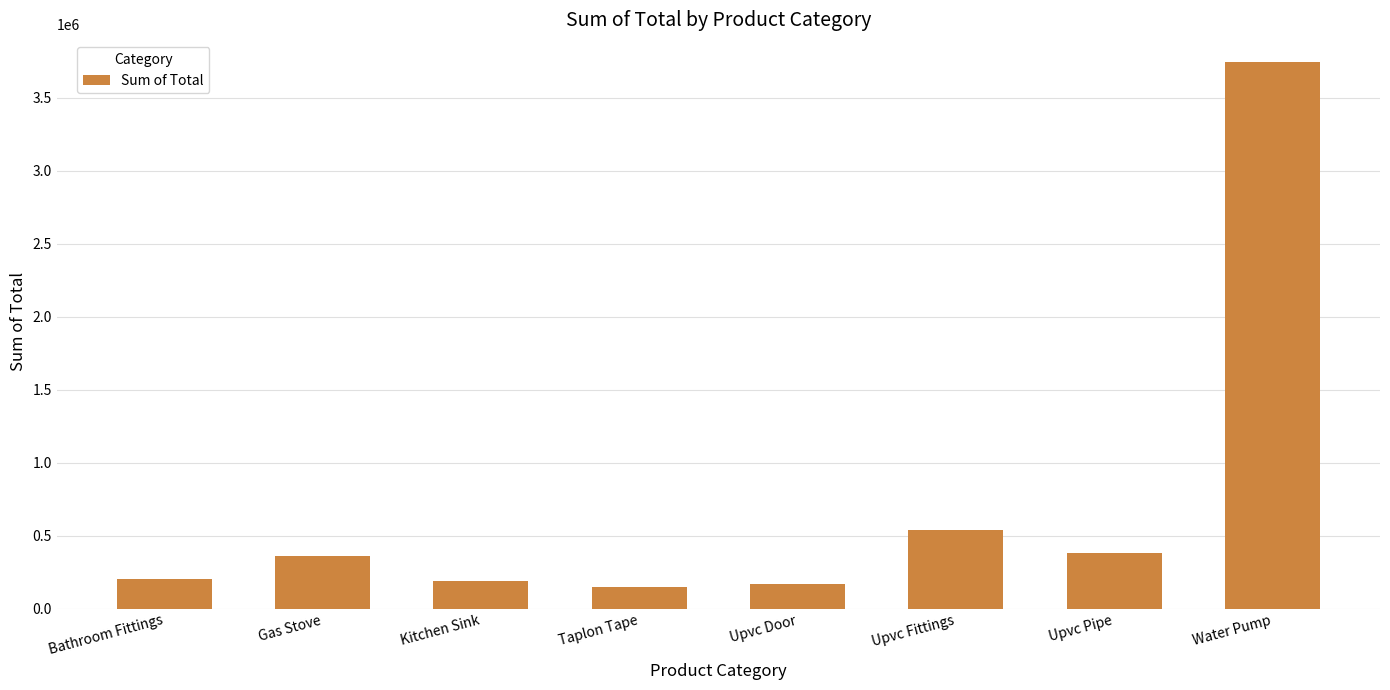

Reading left to right, list all the values displayed in this chart.

206215	359597	189617	146379	165508	541901	377912	3746161